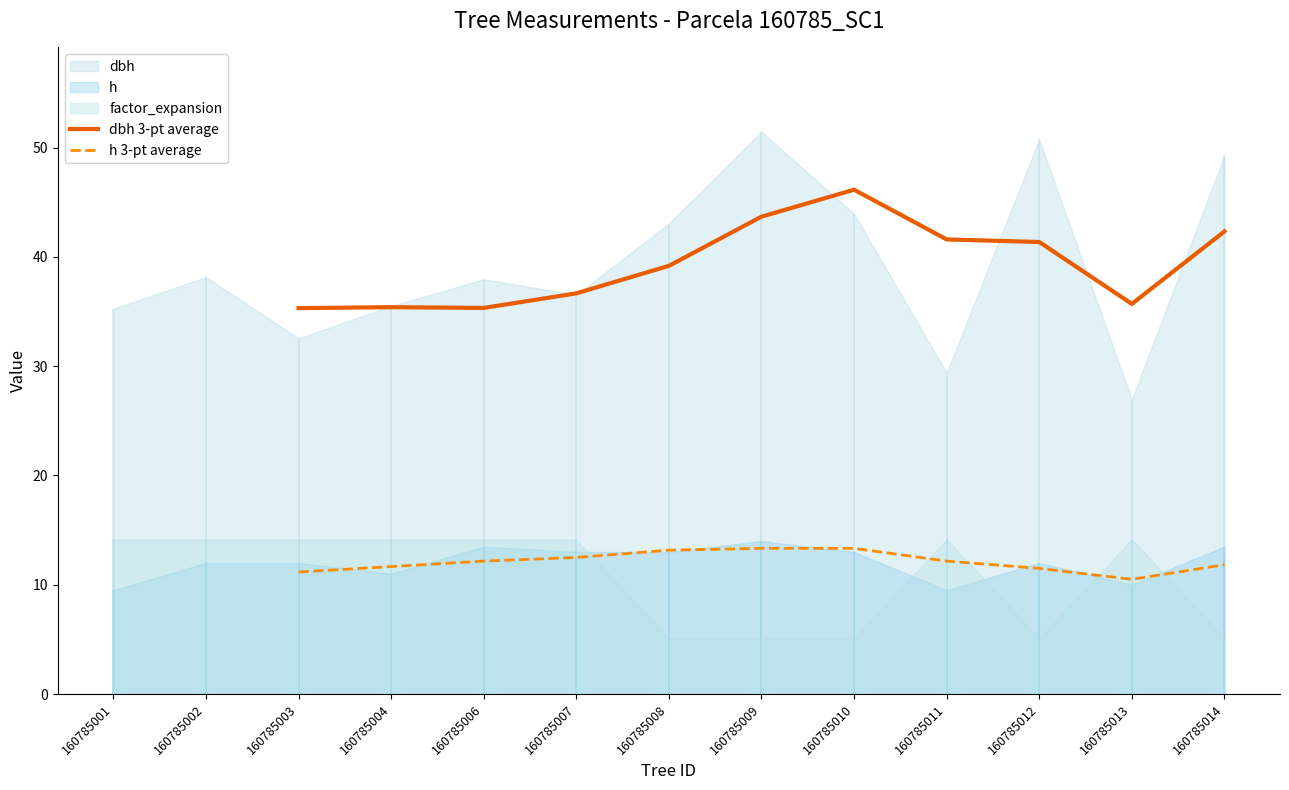

How many interior local valleys does the h 3-pt average series have?

1